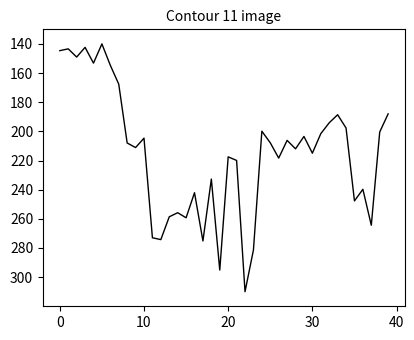

What is the minimum value shown in the chart?

140.0